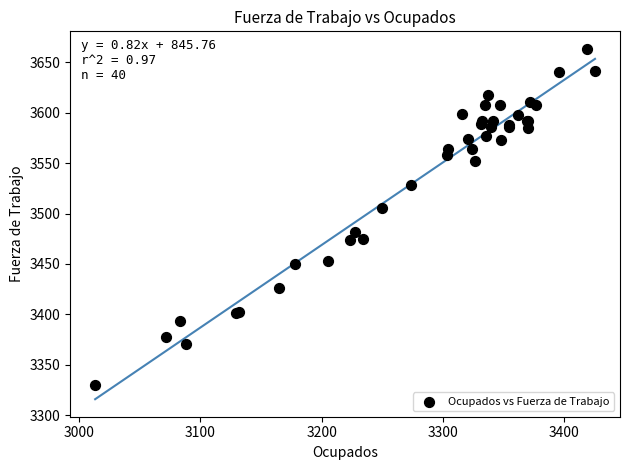

What Y value in the scatter plot is closest to 3496?

3505.7